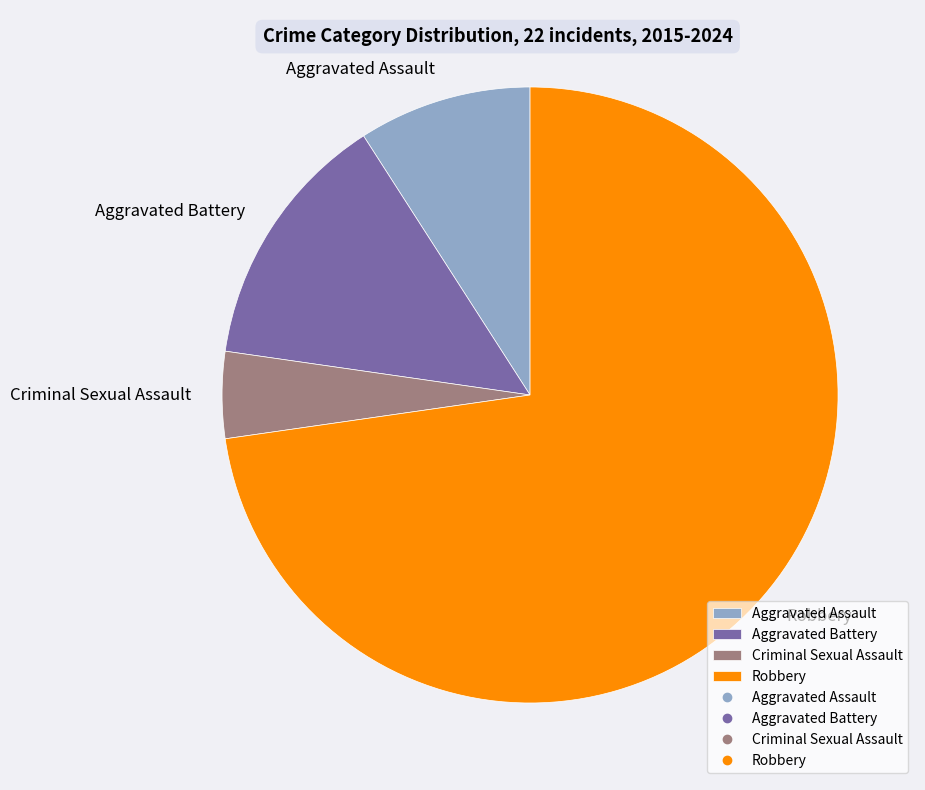

How many slices are in this pie chart?

4